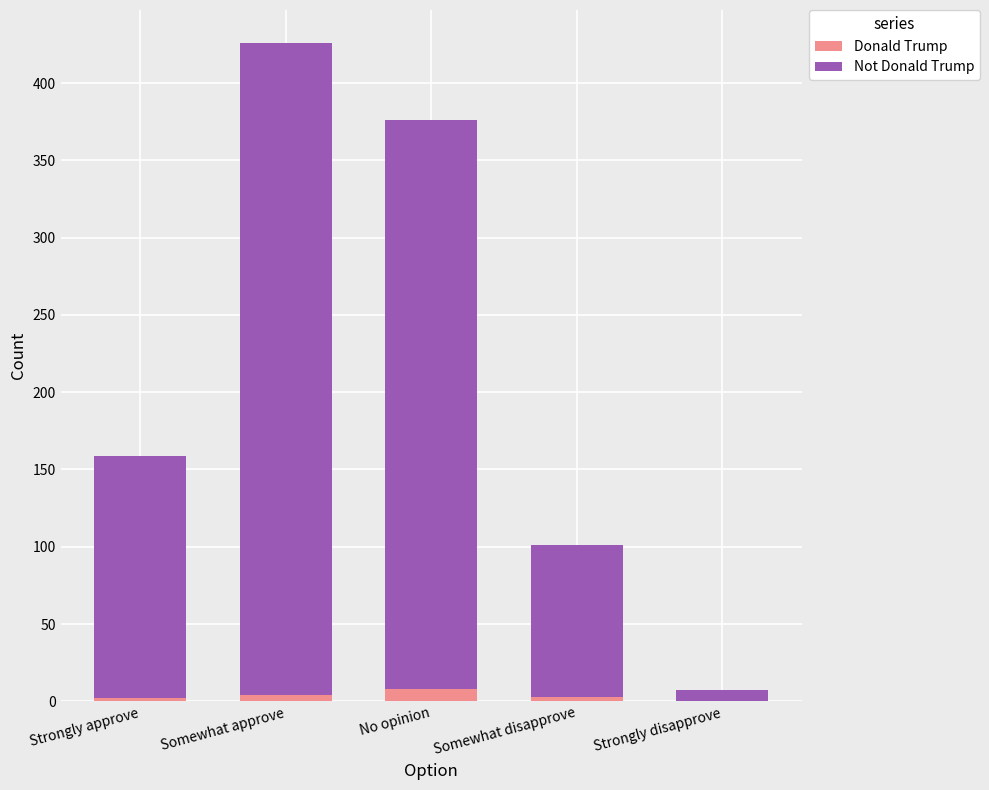

Are the bars grouped side by side (vs. stacked)?

No